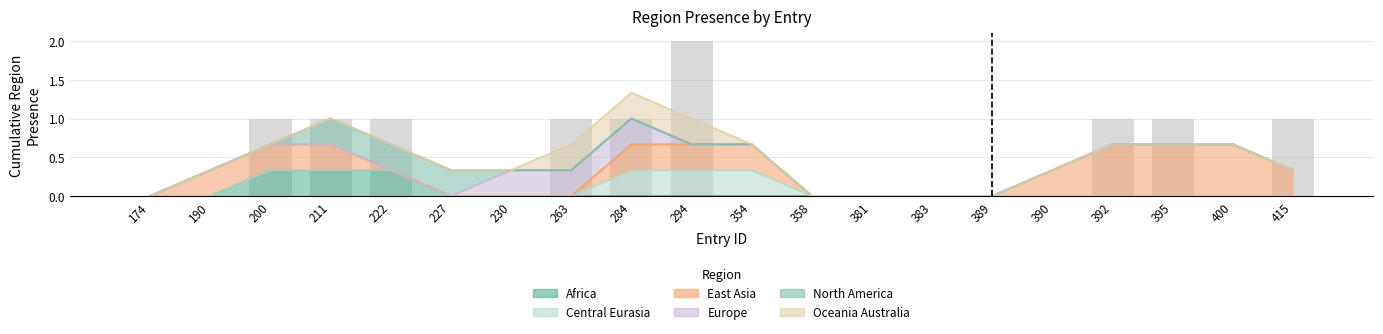

Is it true that region_central_eurasia equals 0 at 400?

True